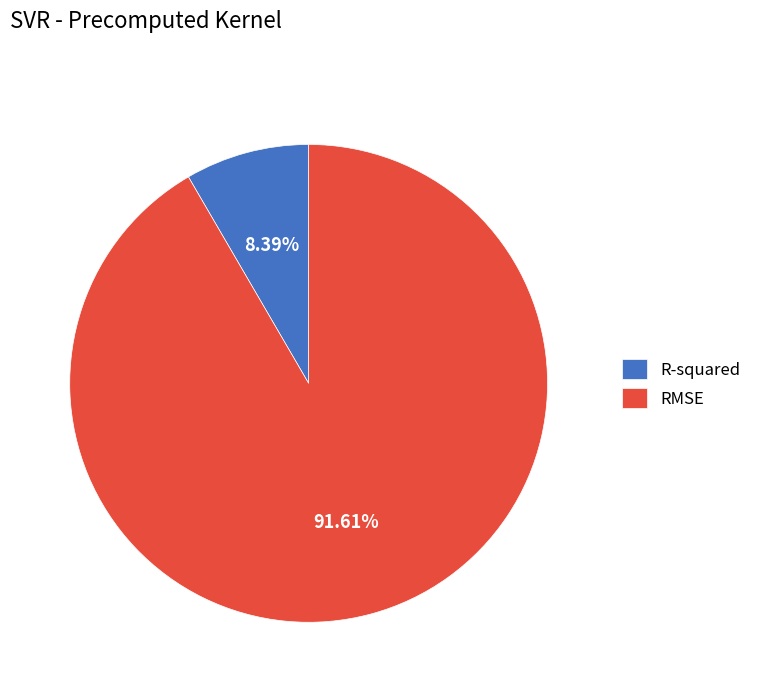

Which has a higher value, RMSE or R-squared?

RMSE